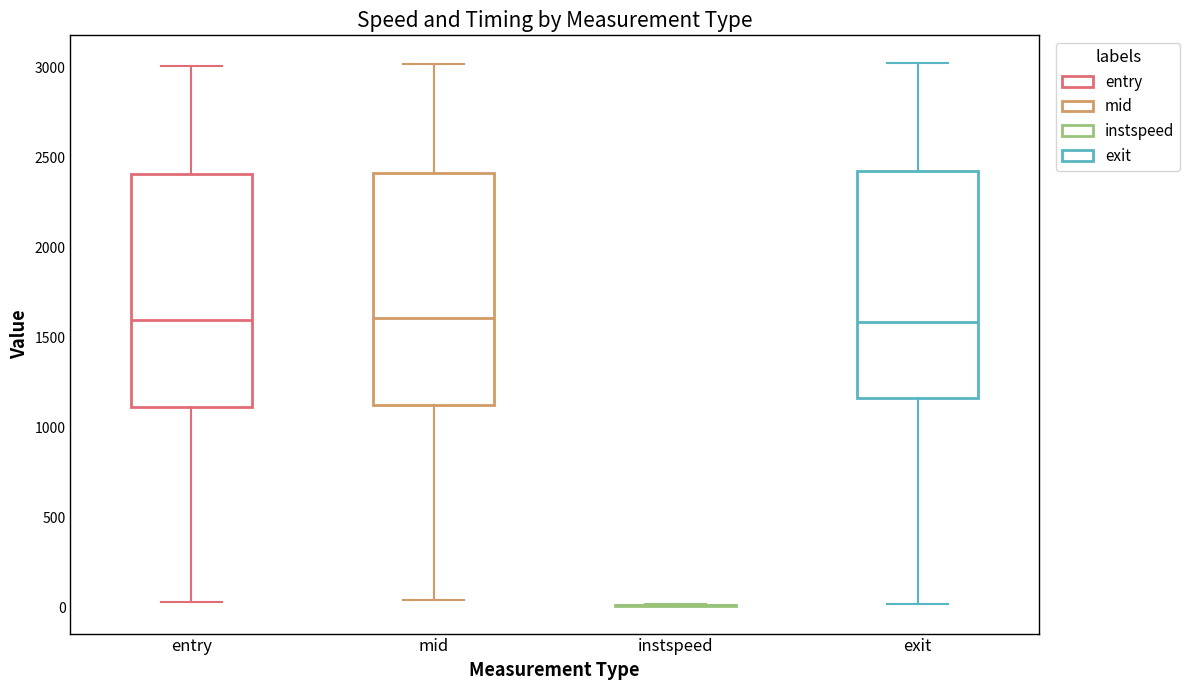

Where does the median line of the box for exit sit on the y-axis? The values are not printed on the chart, so give them approximately, as read against the axis.

1600